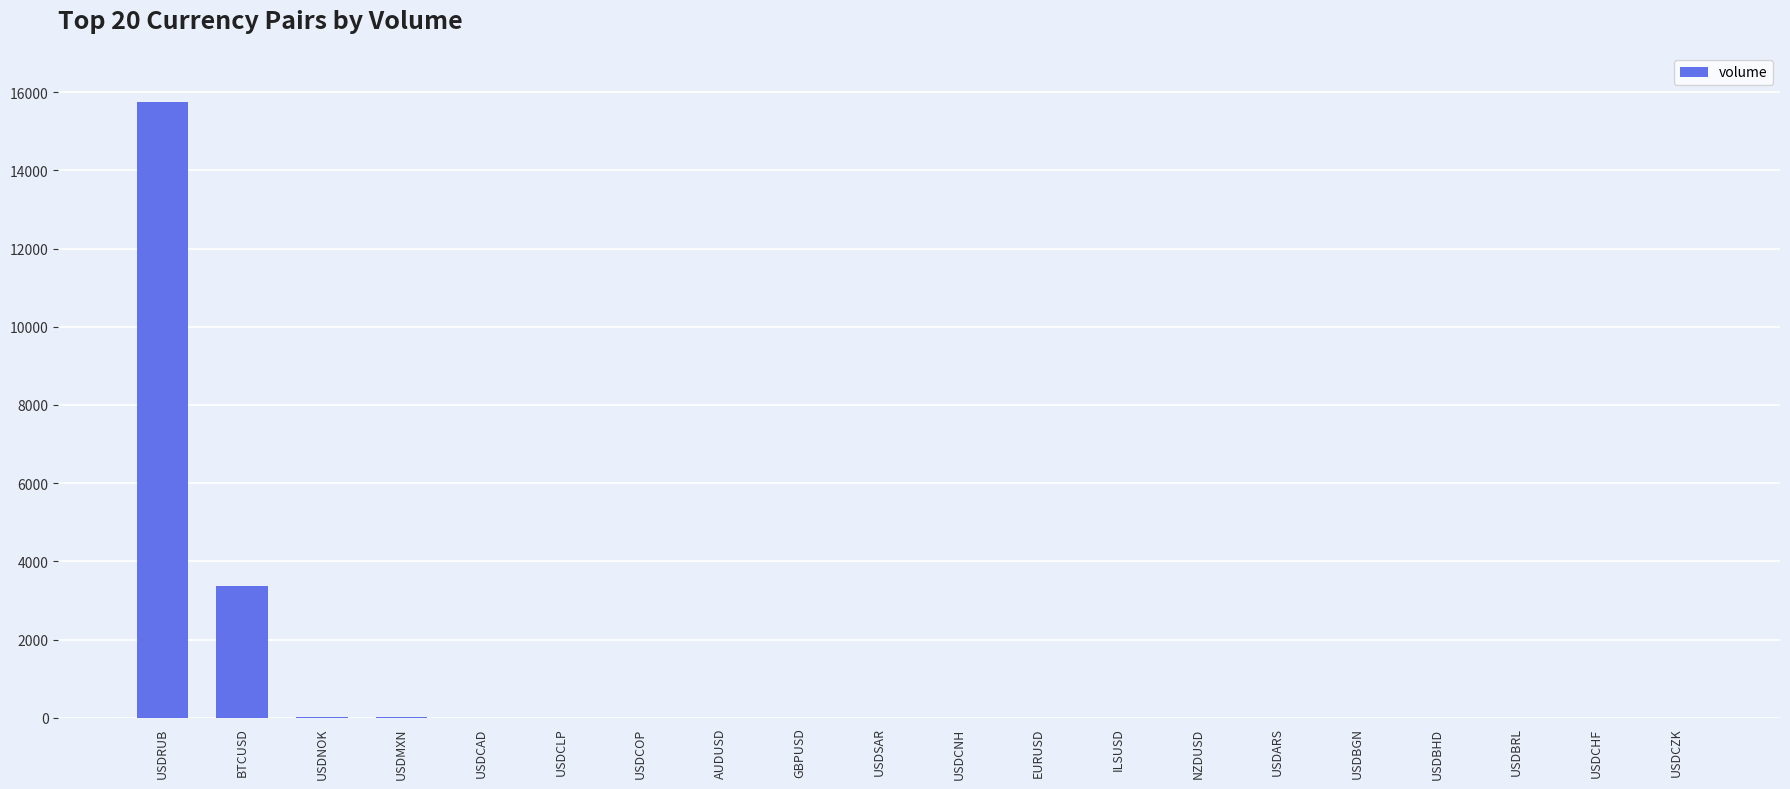

How many categories are shown in the chart?

20